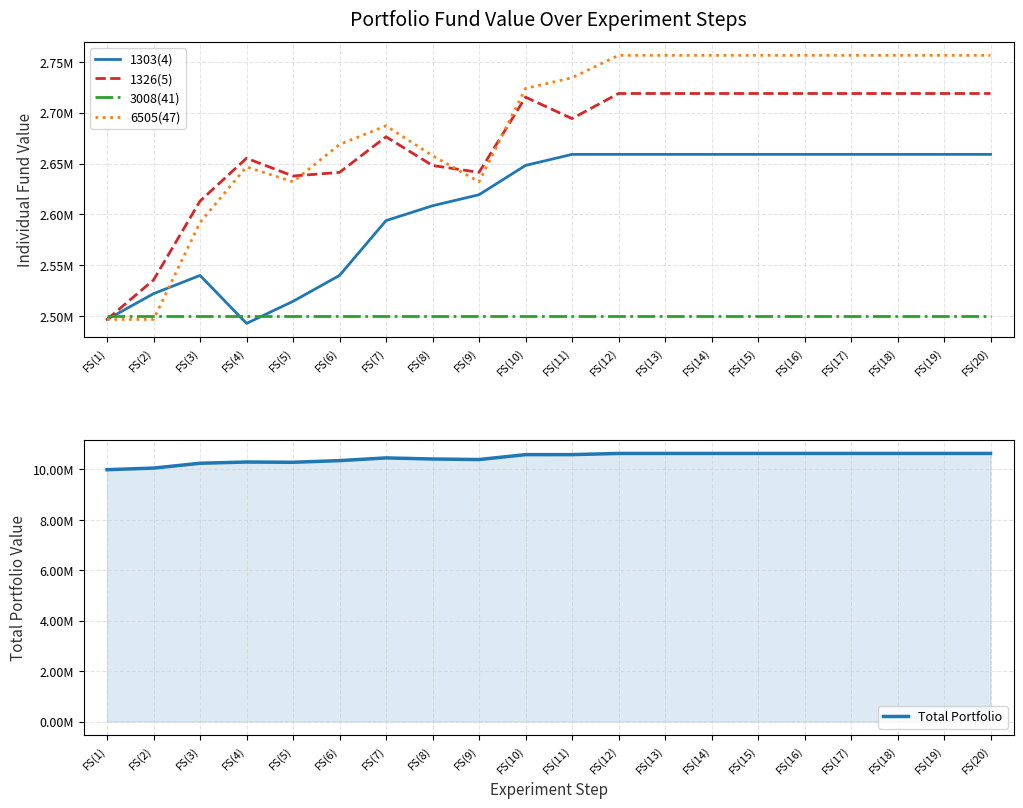

After their last crossing, which series has the higher values: 6505(47) or 3008(41)?

6505(47)